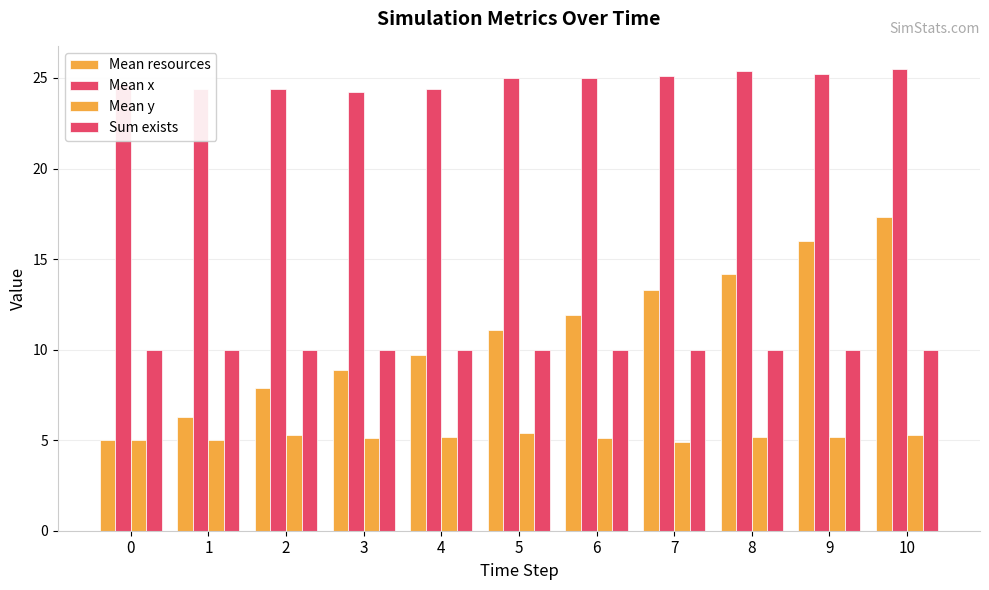

Reading left to right, transcribe all the data shown in this chart.

Mean resources: 0=5.0	1=6.3	2=7.9	3=8.9	4=9.7	5=11.1	6=11.9	7=13.3	8=14.2	9=16.0	10=17.3
Mean x: 0=24.6	1=24.4	2=24.4	3=24.2	4=24.4	5=25.0	6=25.0	7=25.1	8=25.4	9=25.2	10=25.5
Mean y: 0=5.0	1=5.0	2=5.3	3=5.1	4=5.2	5=5.4	6=5.1	7=4.9	8=5.2	9=5.2	10=5.3
Sum exists: 0=10.0	1=10.0	2=10.0	3=10.0	4=10.0	5=10.0	6=10.0	7=10.0	8=10.0	9=10.0	10=10.0